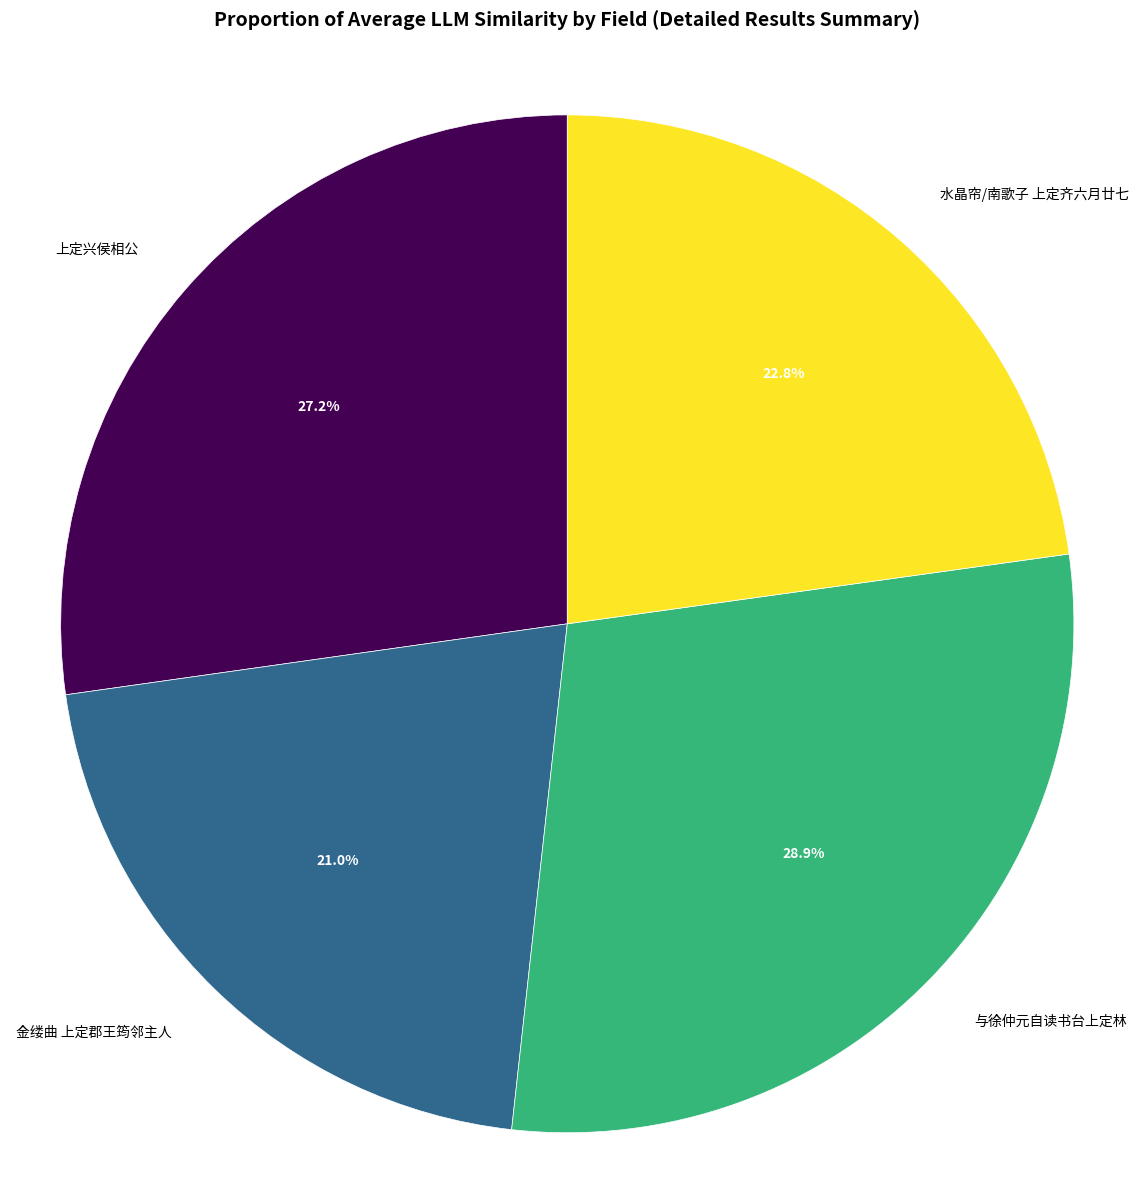

True or false: 与徐仲元自读书台上定林 accounts for 15% of the total.

False